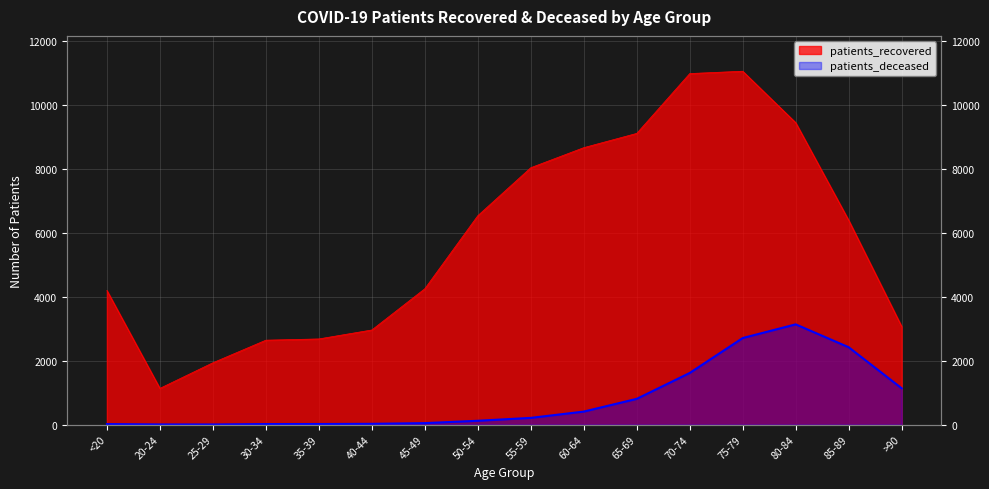

What is the highest value of the patients_deceased series?

3134